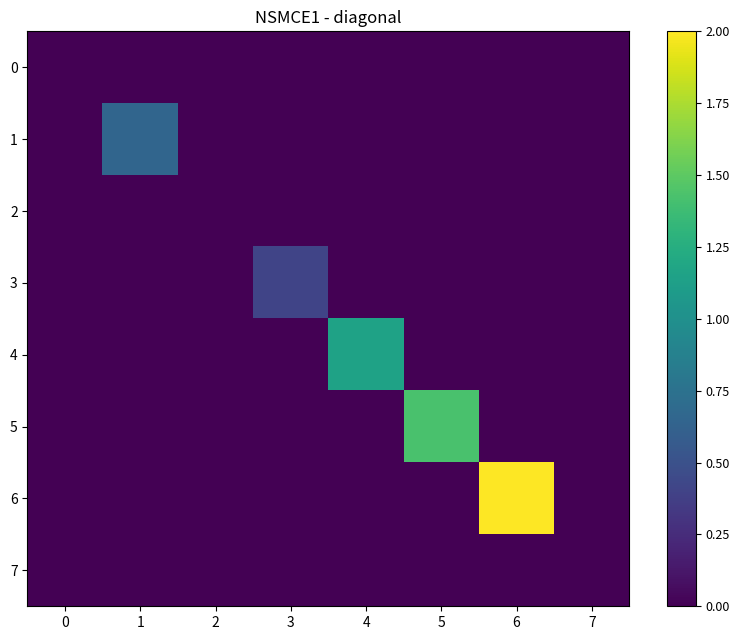

At how many categories does at least one series exceed 1?

3